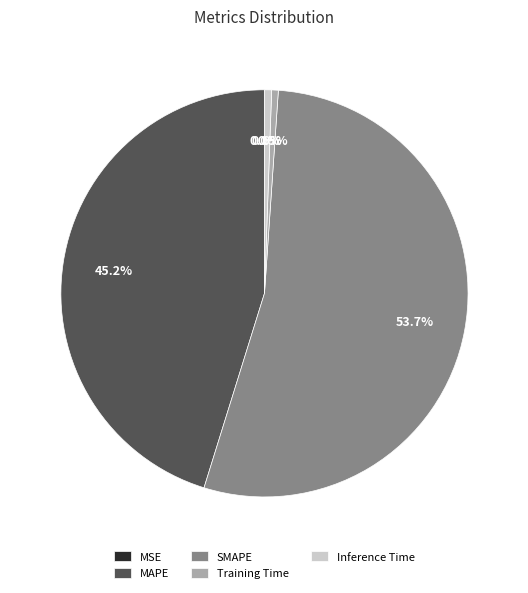

What percentage is the SMAPE slice, to the nearest percent?

54%